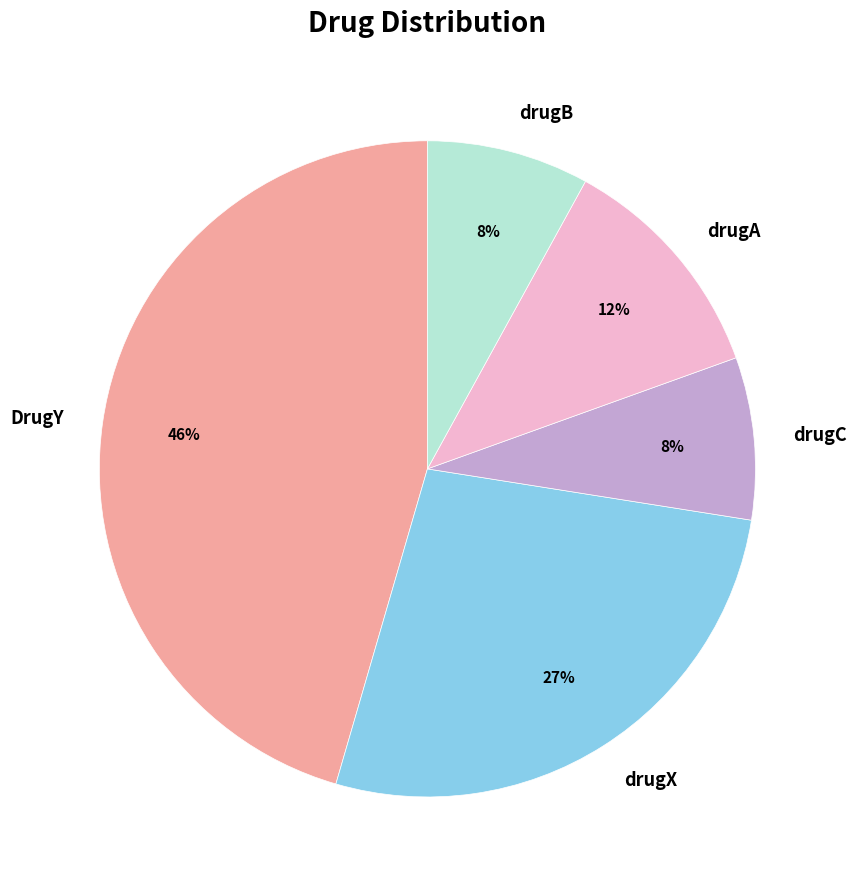

What is the smallest slice in the pie chart?

drugC